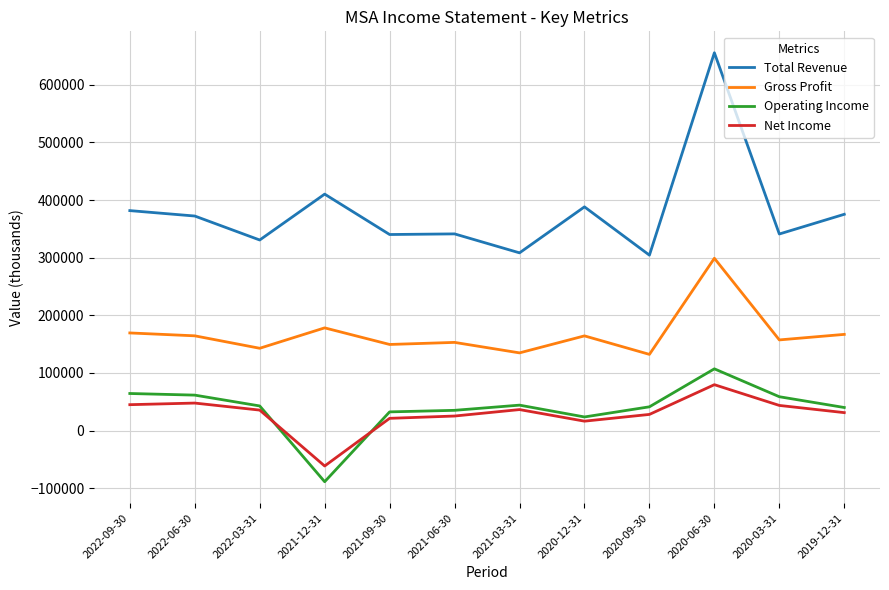

True or false: Total Revenue and Gross Profit cross at least once.

False